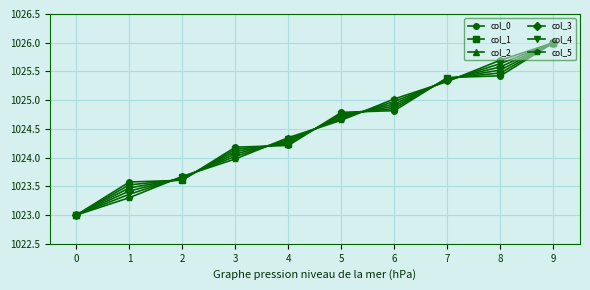

How many values in the col_3 series are below 1024?

3